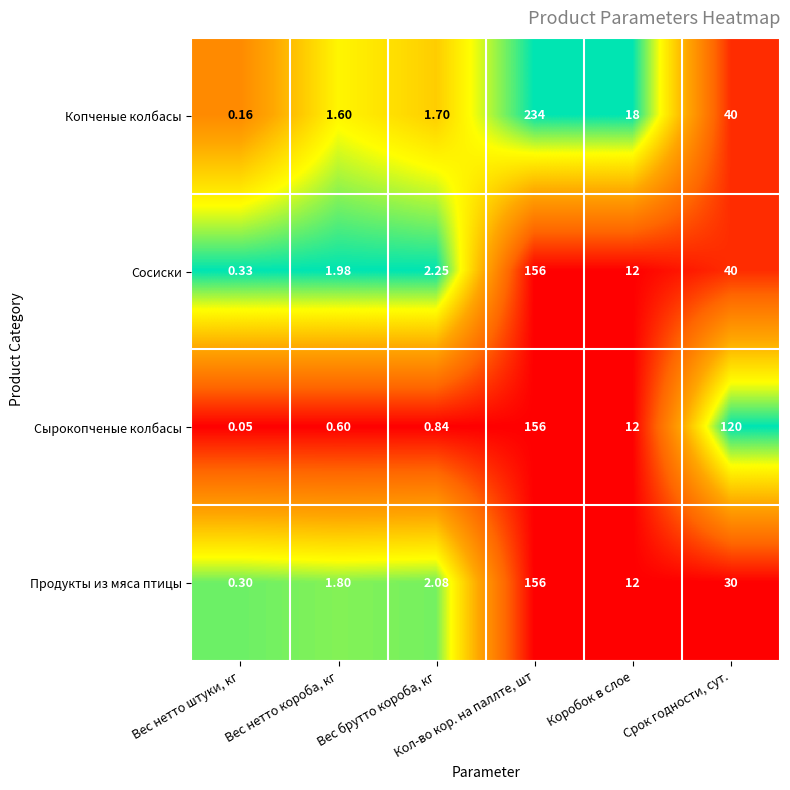

What is the difference between the highest and lowest values at Вес нетто штуки, кг?

0.3